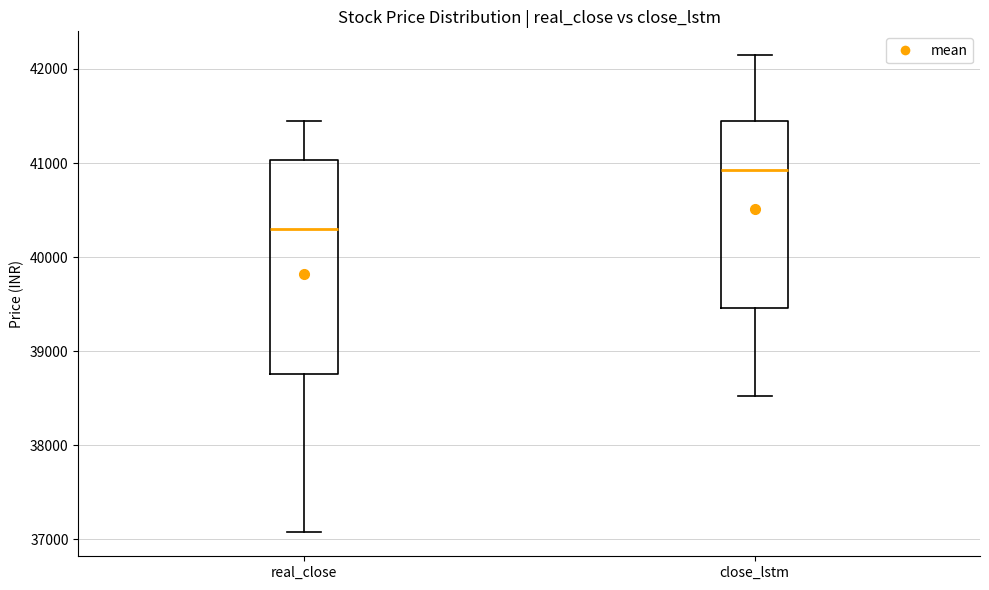

Comparing the boxes themselves (not the whiskers), which one is the tallest?

real_close